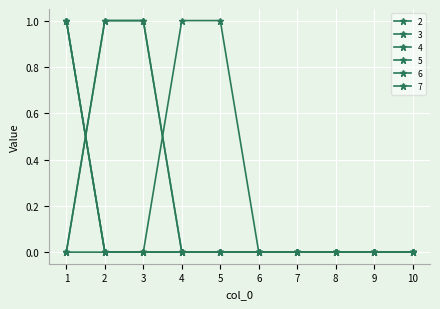

What is the difference between the 3 values at 7 and 1?

1